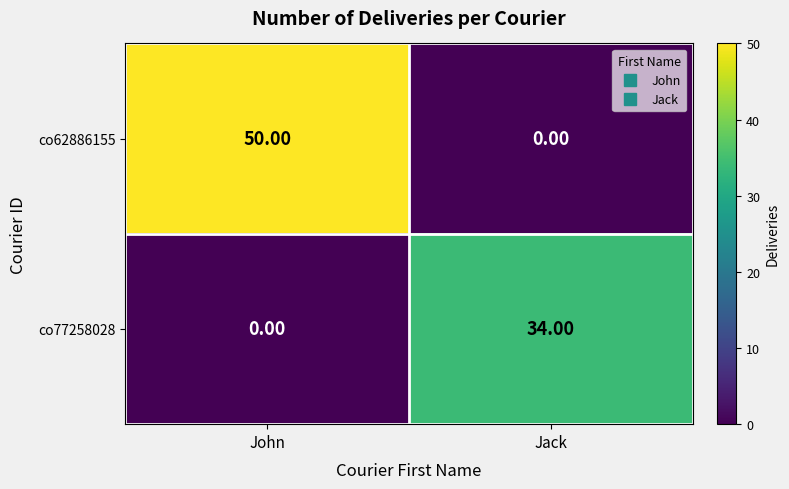

At which category is the sum across all series the highest?

John